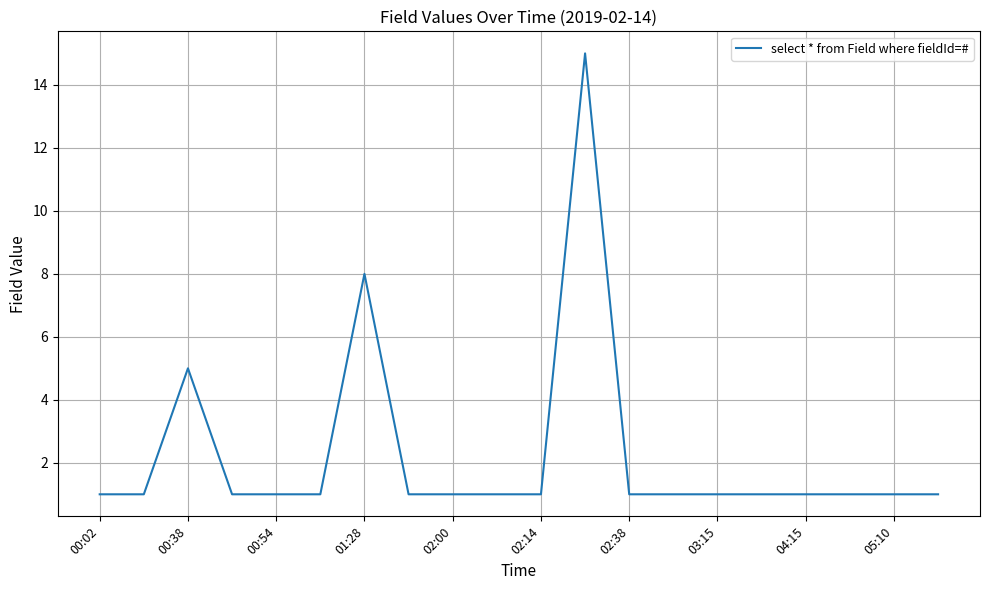

What is the difference between the maximum and minimum values?

14